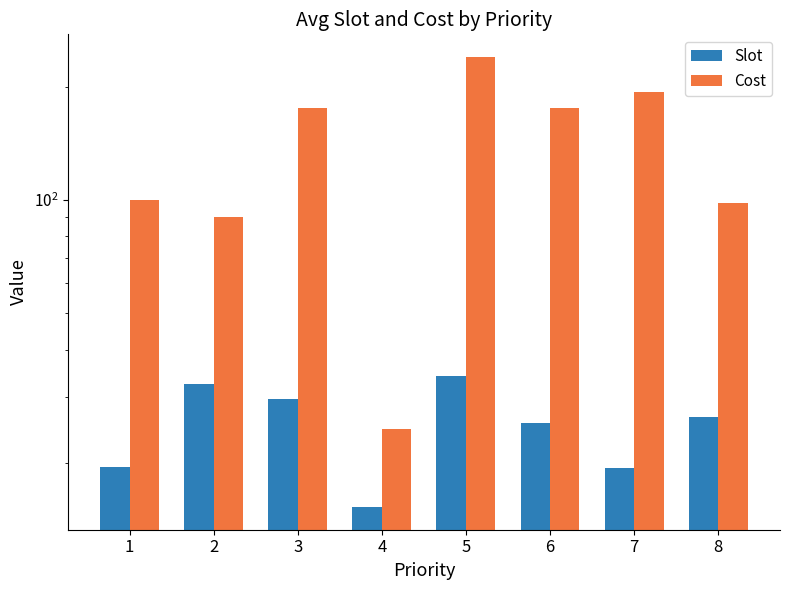

List the series in order of their peak value, highest first.

Cost, Slot